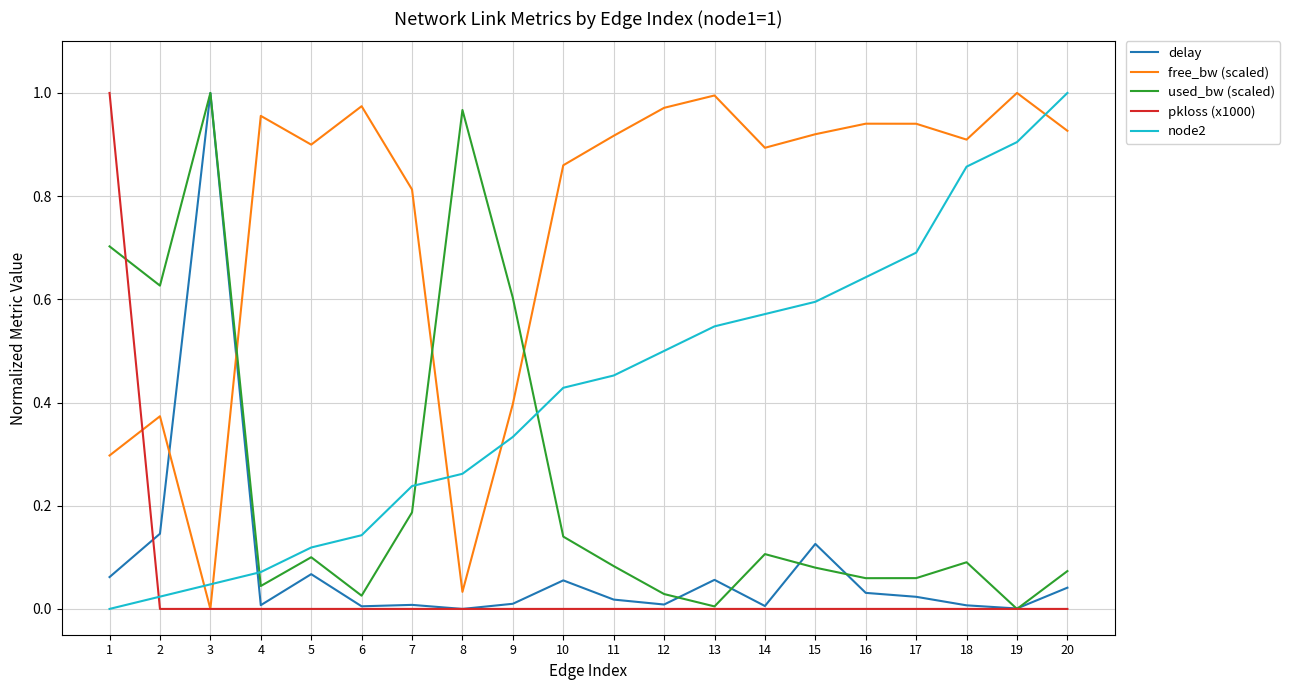

Is it true that used_bw (scaled) equals 0.0 at 4?

True